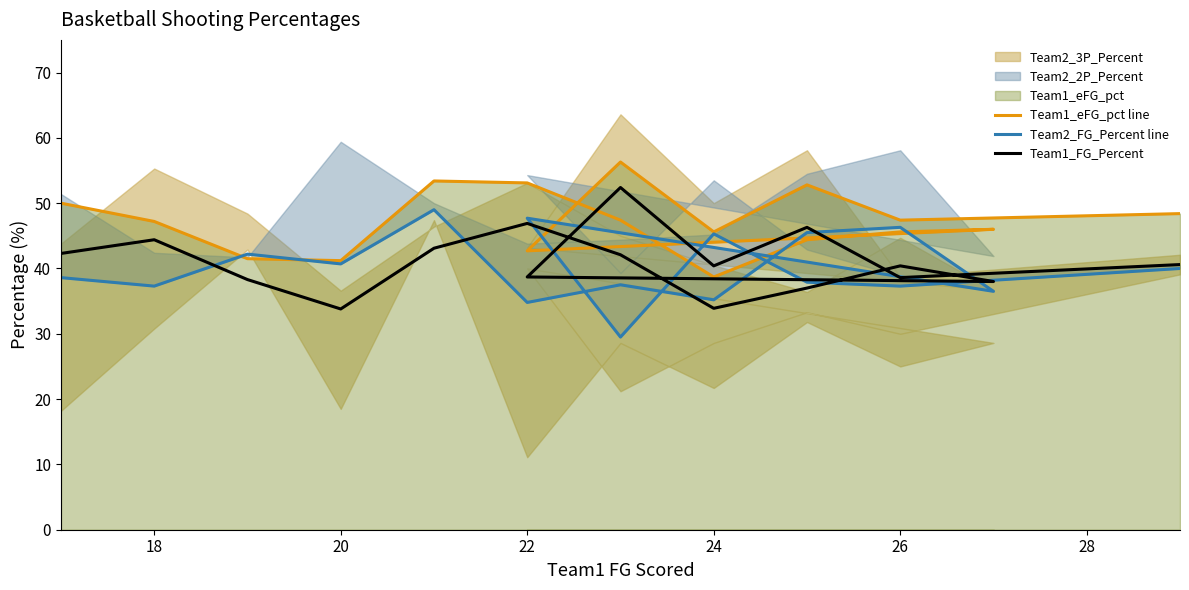

How many data points does each series have?

17